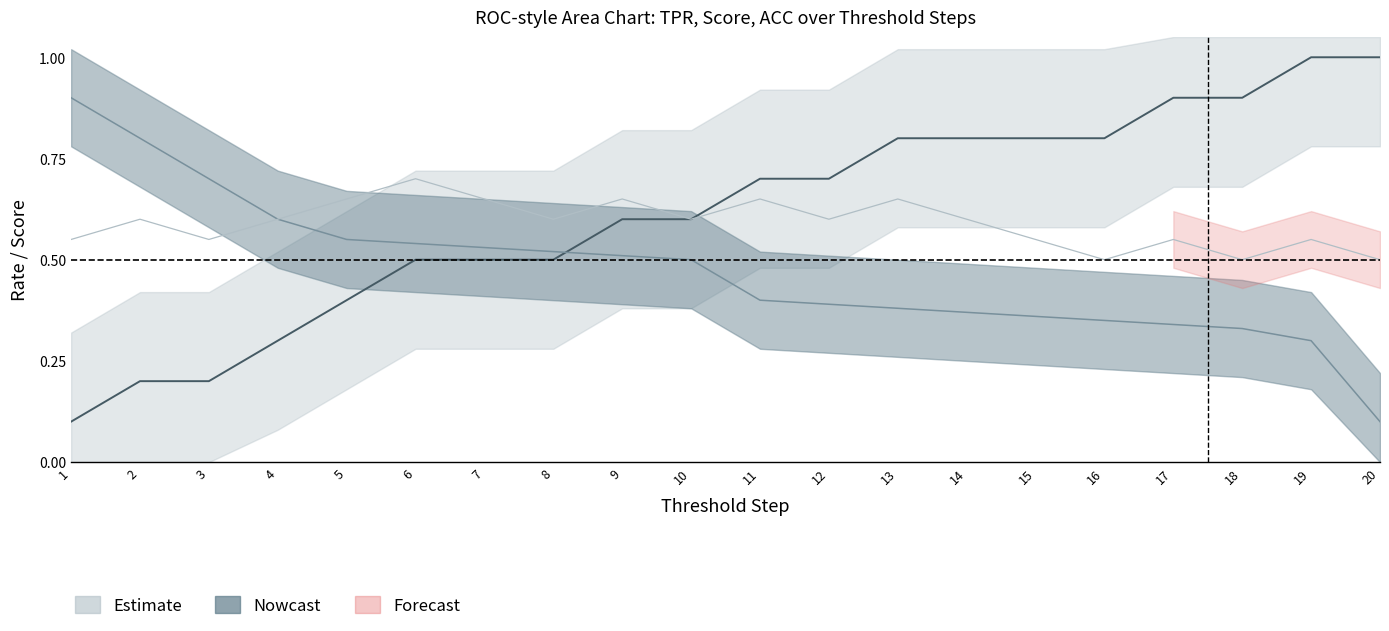

What is the minimum value for Score?

0.1